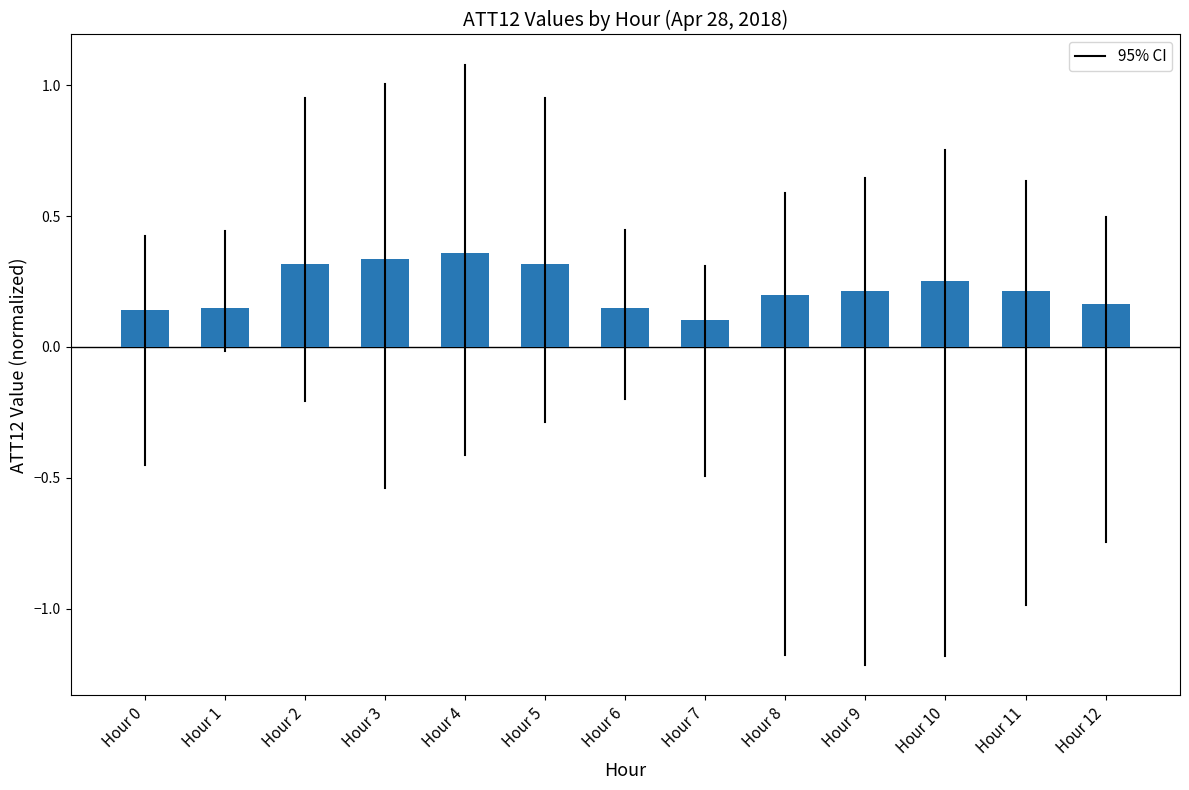

What is the sum of all values?

2.9